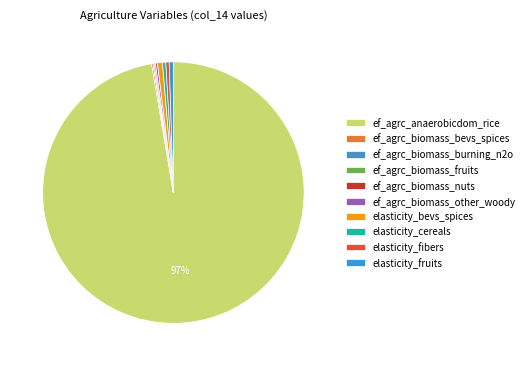

Combined, do ef_agrc_biomass_other_woody and ef_agrc_biomass_bevs_spices account for over 50%?

No